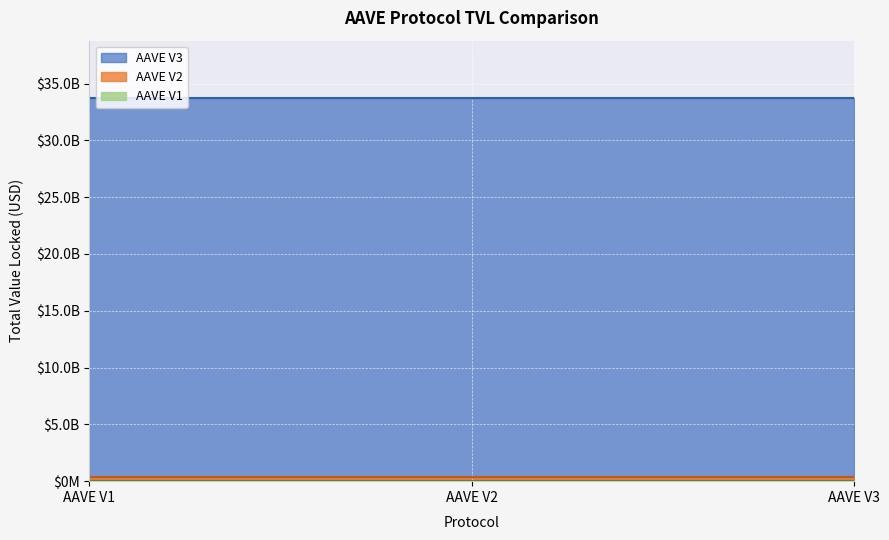

Which series changed the most between AAVE V1 and AAVE V3?

AAVE V3